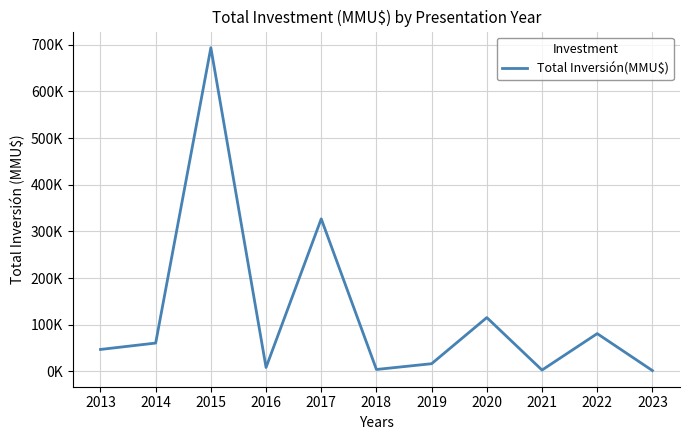

Does the chart have visible grid lines?

Yes